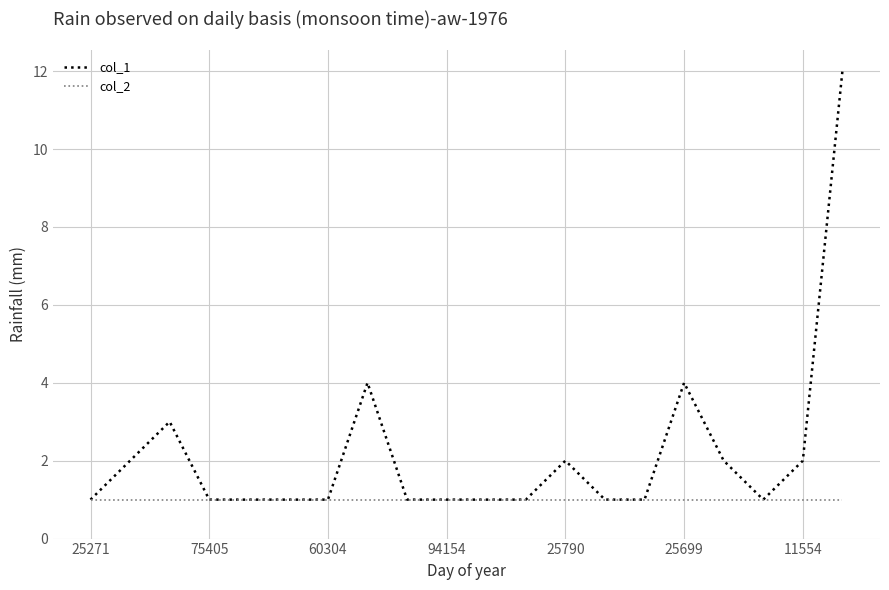

List the series in order of their overall mean, lowest first.

col_2, col_1